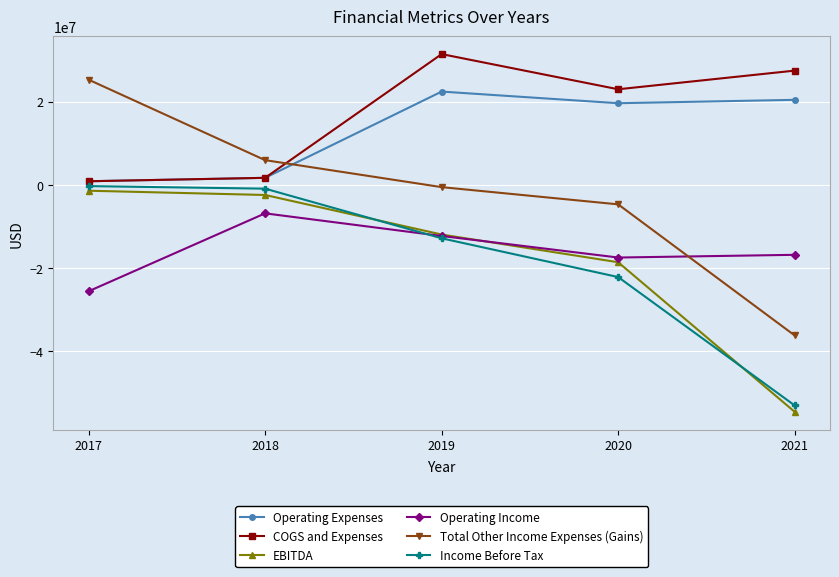

True or false: Operating Expenses and Operating Income cross at least once.

False